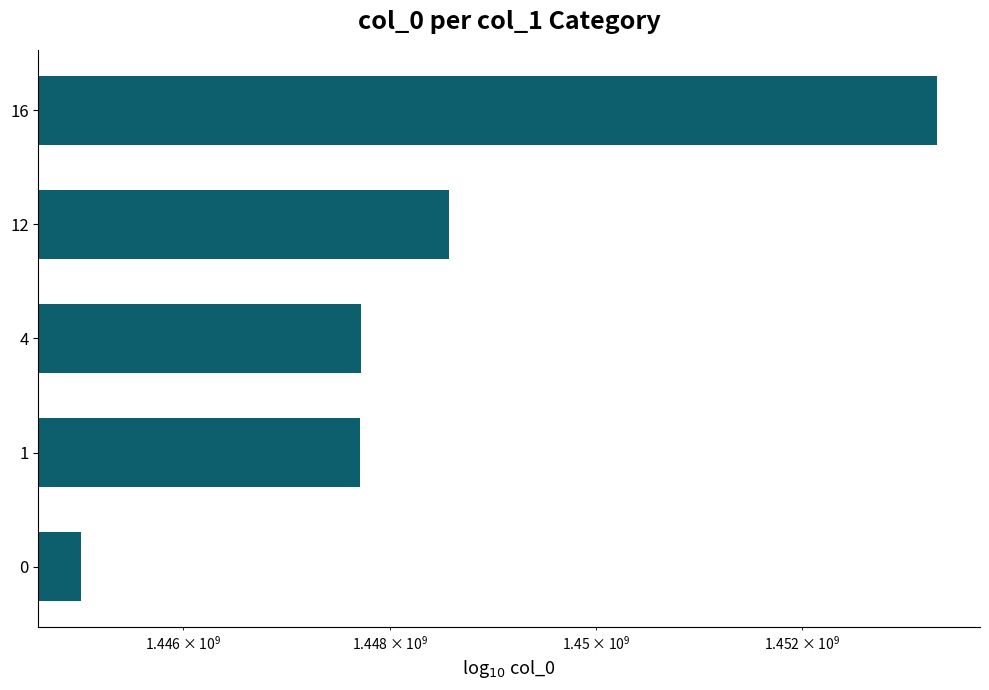

How many values exceed 1447718503?

2